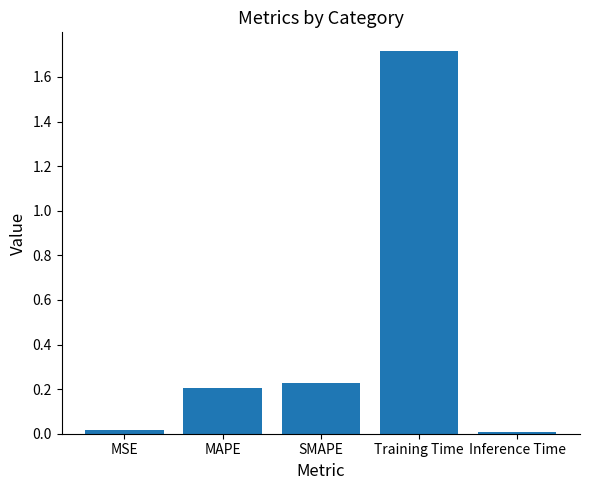

Which category has the highest value across all series?

Training Time